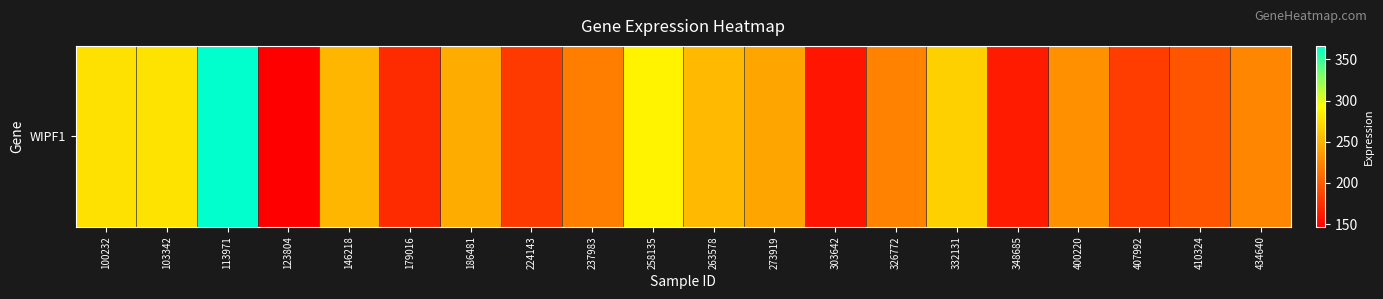

How many data points are less than 229?

10